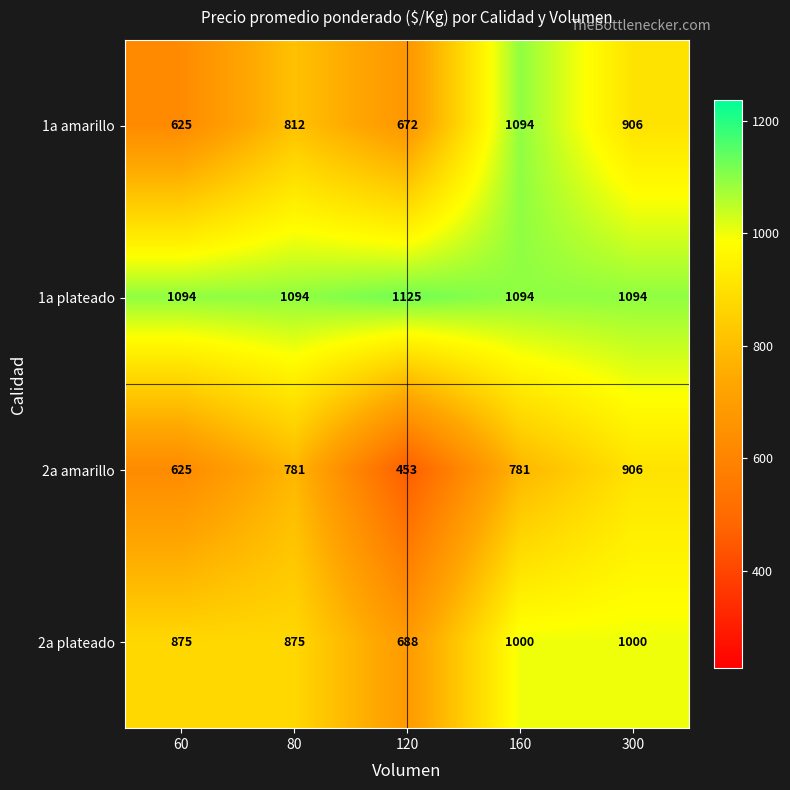

Is it true that 2a plateado equals 1097 at 120?

False